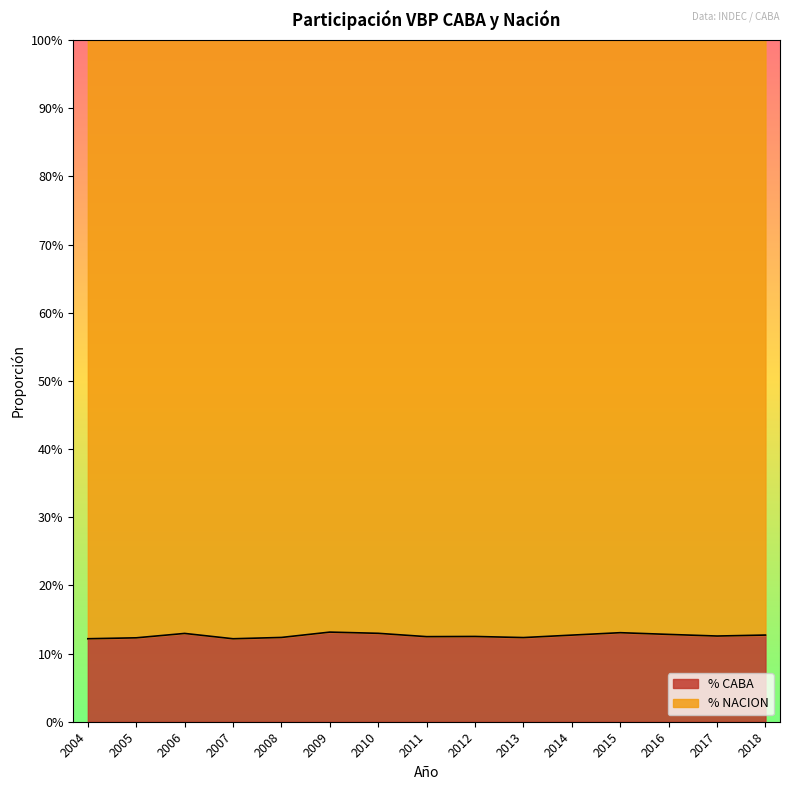

What is the value of the 4th point from the left?

0.1